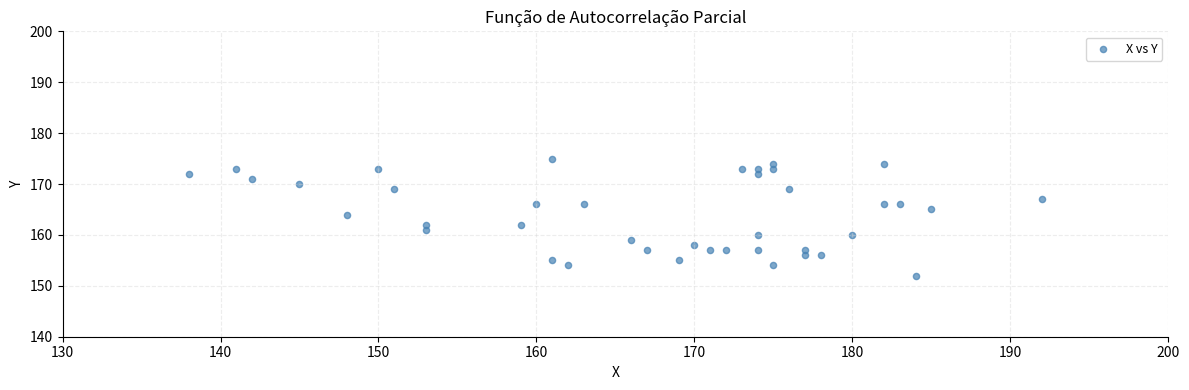

What is the range of Y values (max minus min)?

23